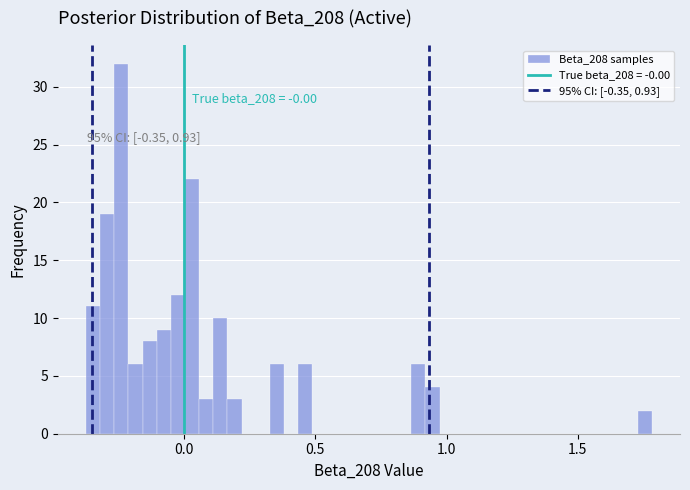

Around what value on the x-axis is the tallest bar? Give the approximate position of its centre, as read against the axis.

-0.25